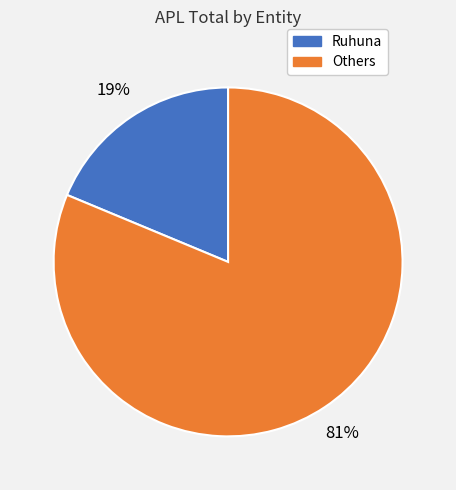

To the nearest percent, what is the average slice percentage?

50%